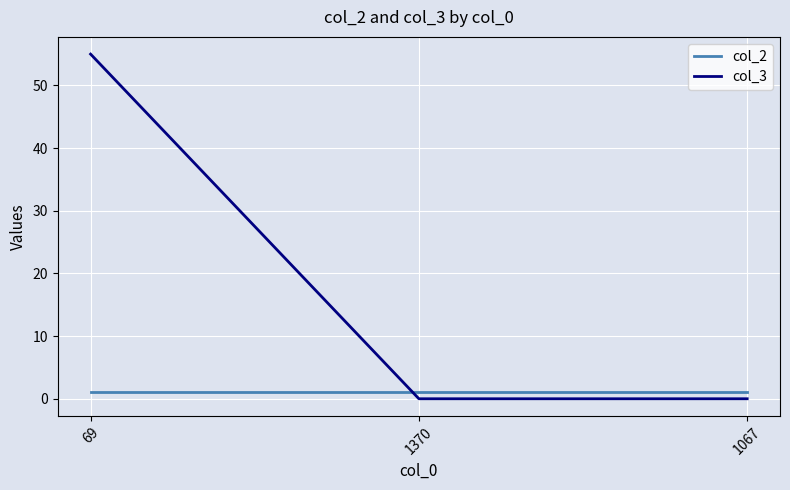

List the series in order of their overall mean, lowest first.

col_2, col_3